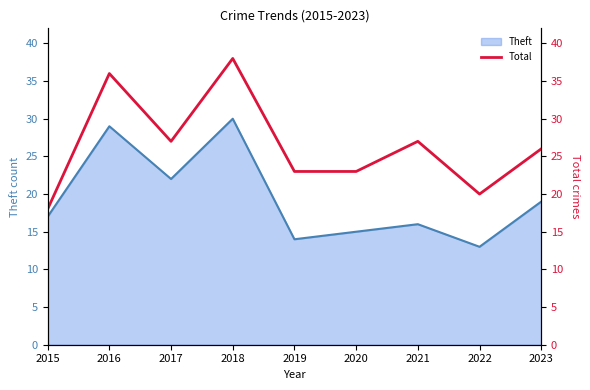

What is the average value?

26